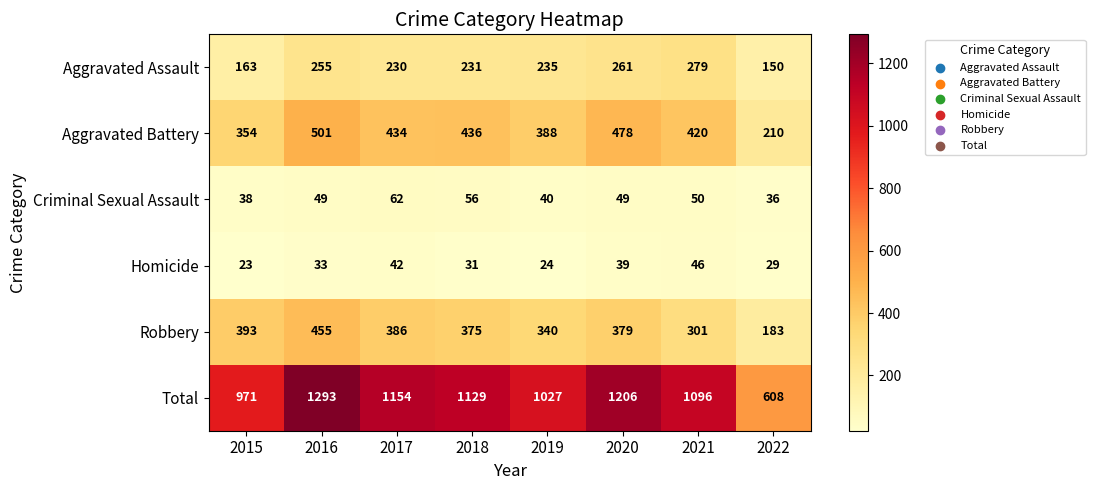

Which series has the largest total across all categories?

Total